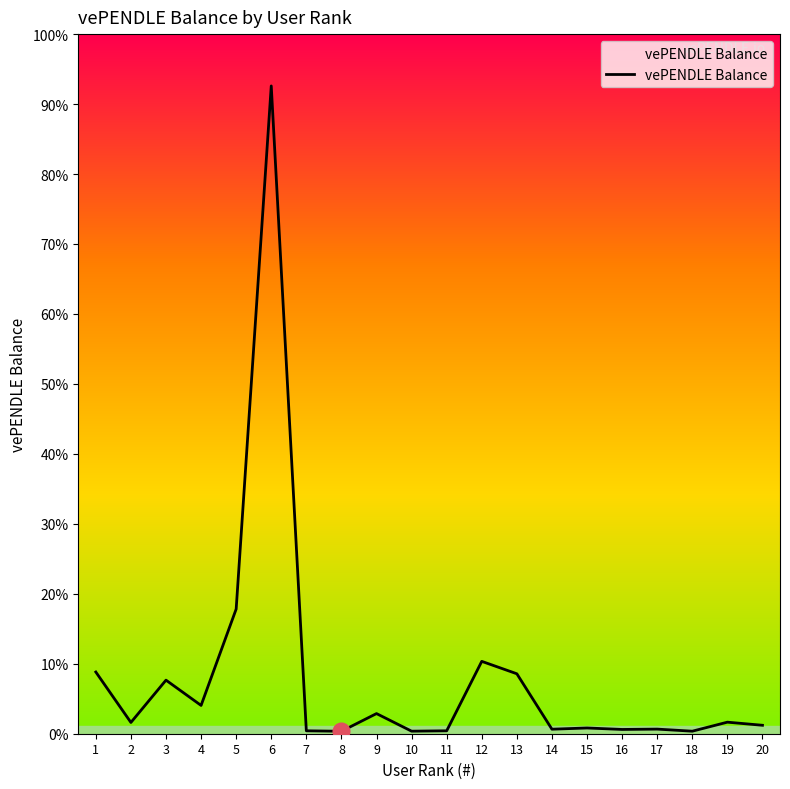

Does the chart display data point markers on the line(s)?

No